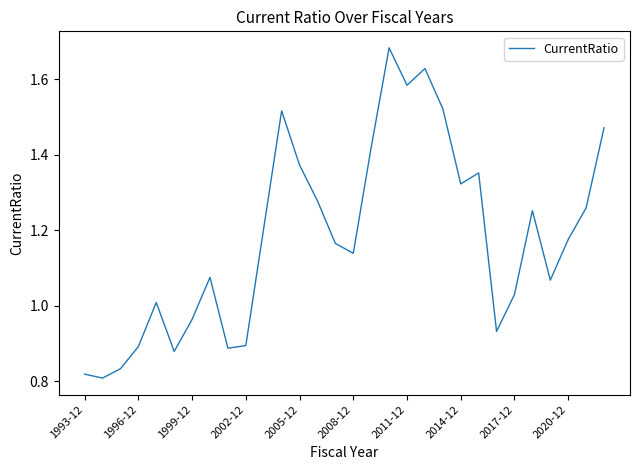

How many lines are shown in the chart?

1